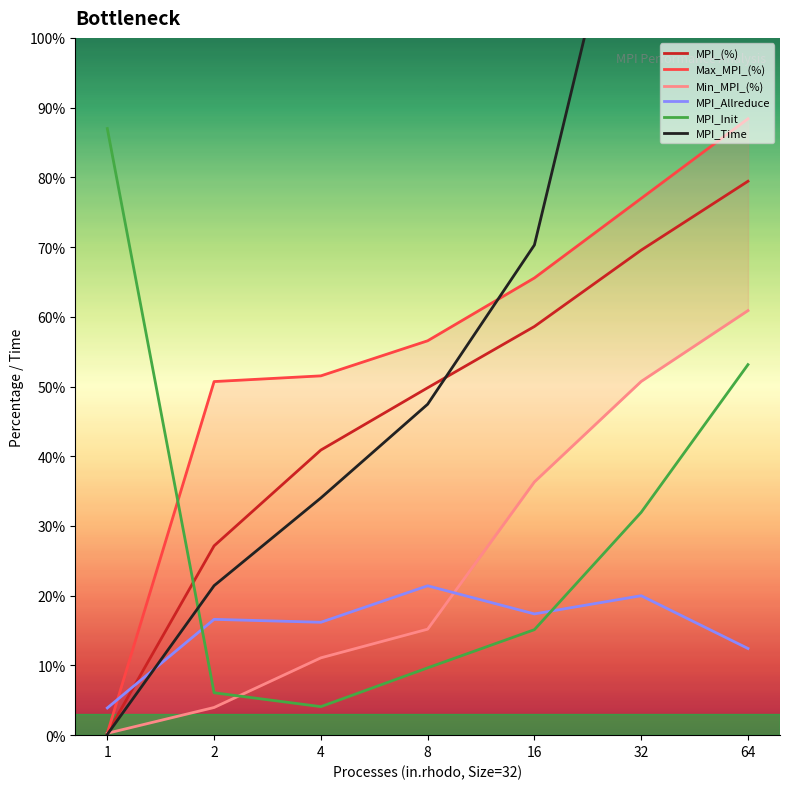

At which category does the chart reach its peak across all series?

64